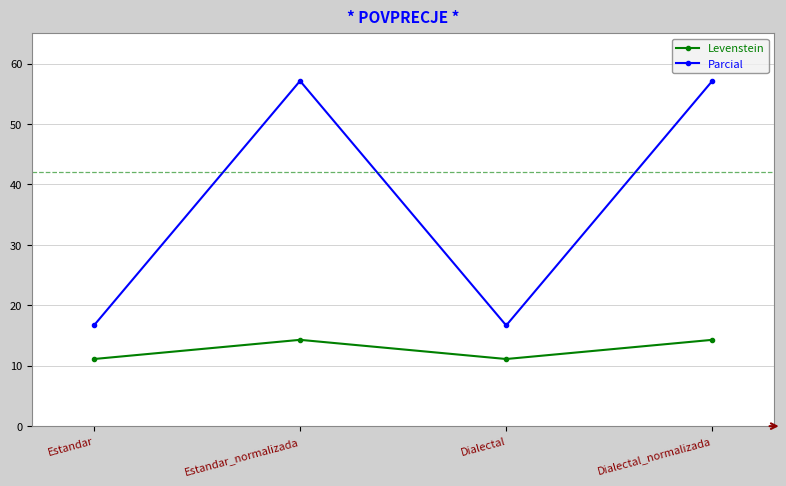

What is the difference between the maximum and second lowest values in the Parcial series?

40.5